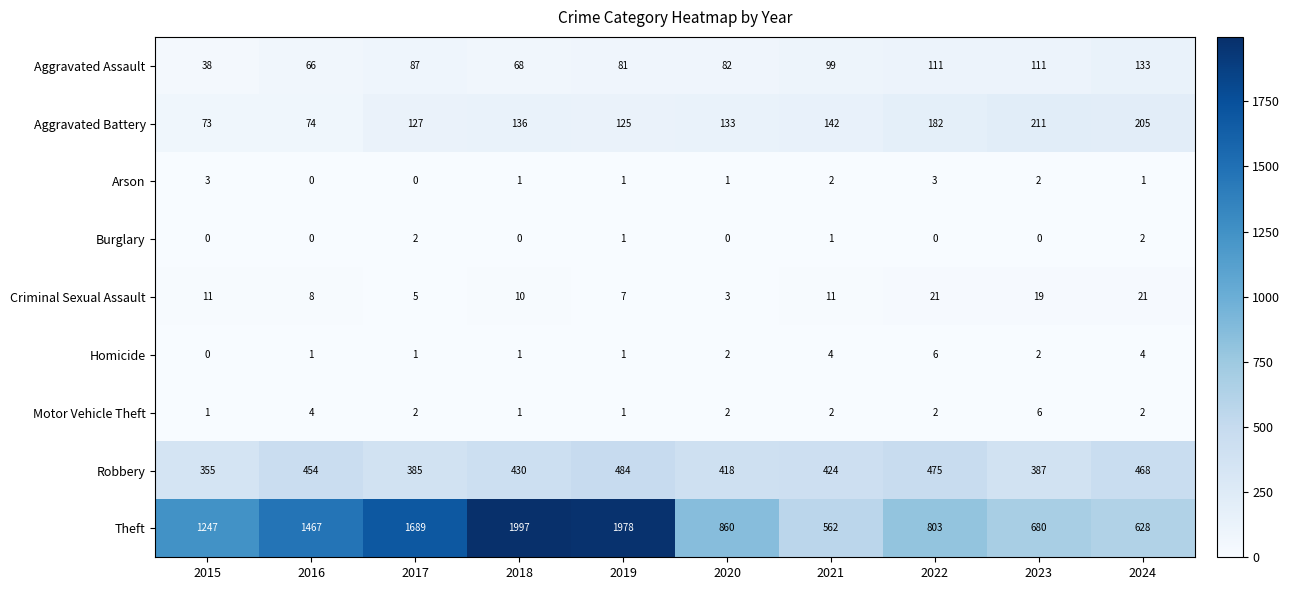

True or false: Theft has a value of 803 at 2022.

True